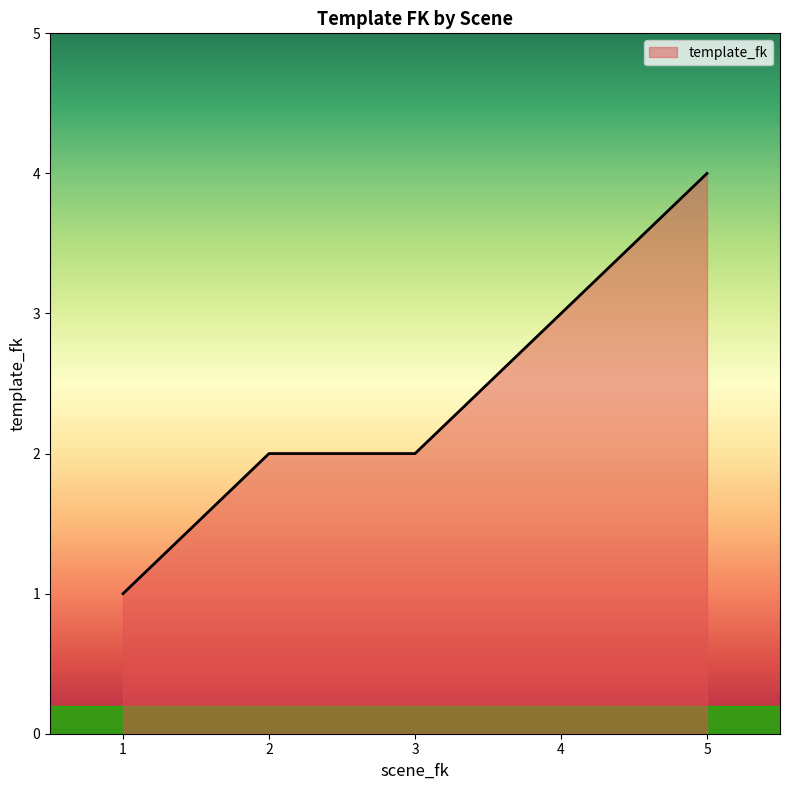

What is the ratio of the value at 3 to the value at 5?

0.5